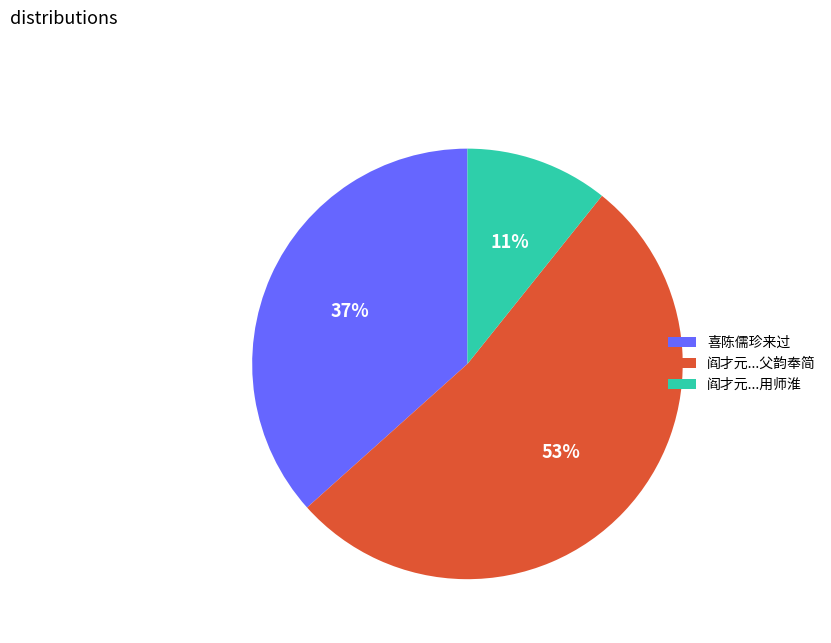

Is it true that 喜陈儒珍来过 is 37% of the pie?

True